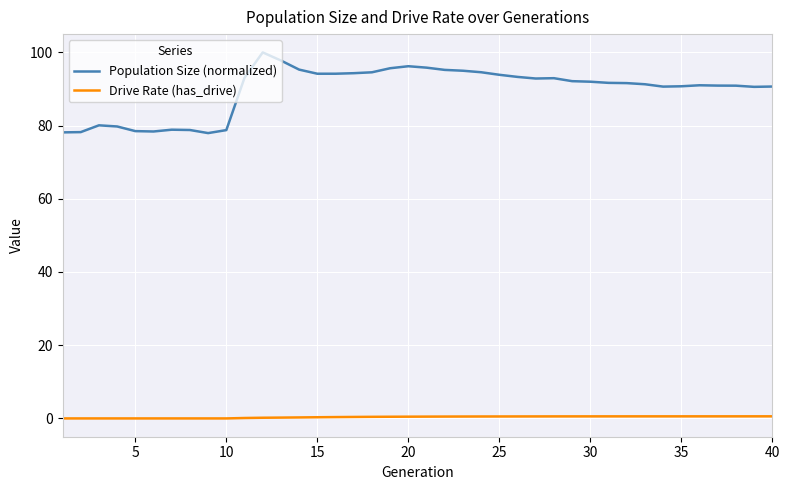

True or false: Population Size (normalized) has more than 2 interior local peaks.

True